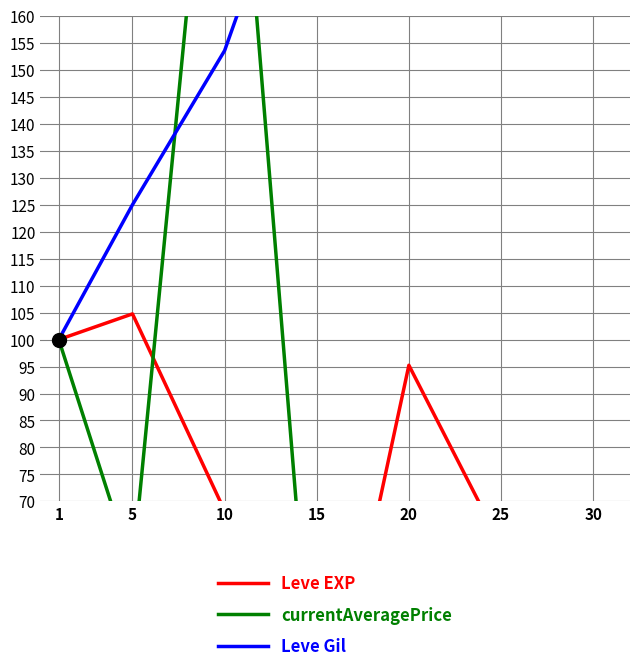

How many series are shown in this chart?

3